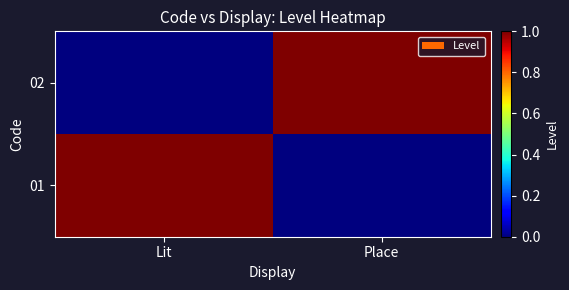

Which series changed the most between Lit and Place?

01